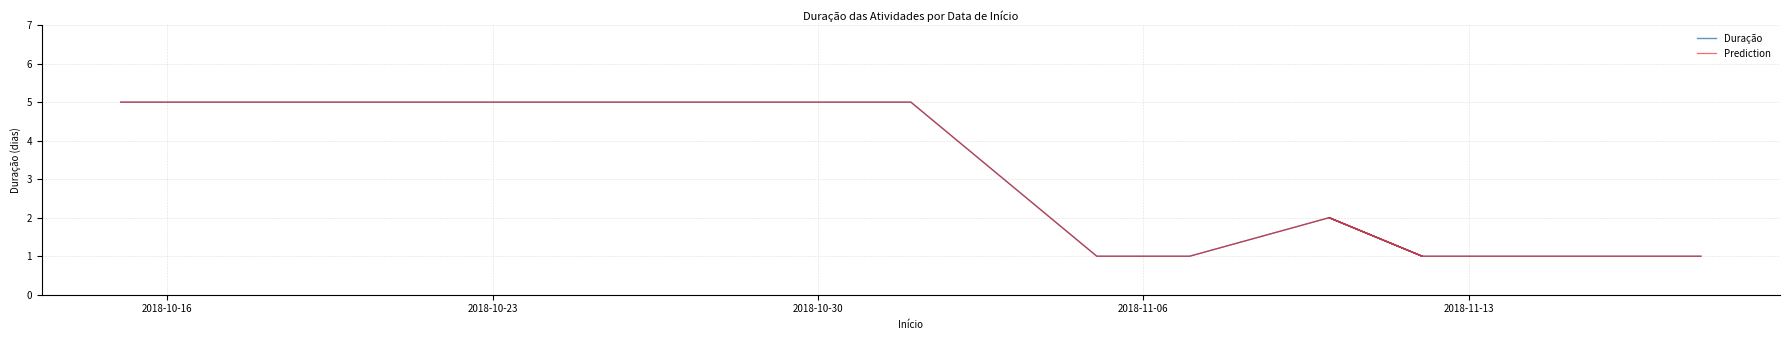

True or false: Duração and Prediction intersect in this chart.

False